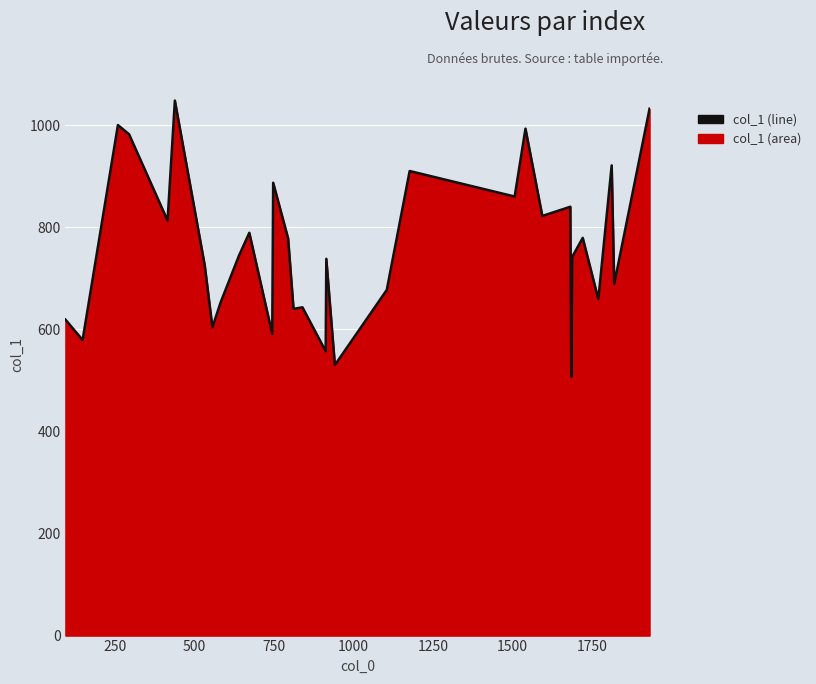

Reading left to right, what are all the values shown in this chart?

619	579	1000	982	813	1048	725	604	653	745	789	591	887	778	640	643	557	738	530	677	910	860	993	822	840	507	742	779	659	921	689	1032